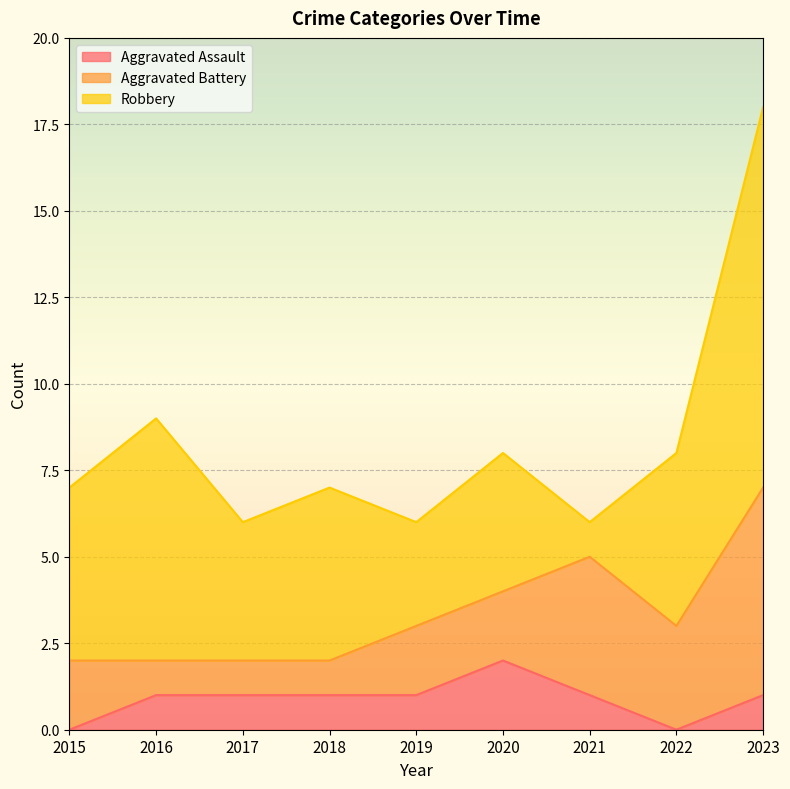

Which has a higher value, 2017 or 2016?

2017